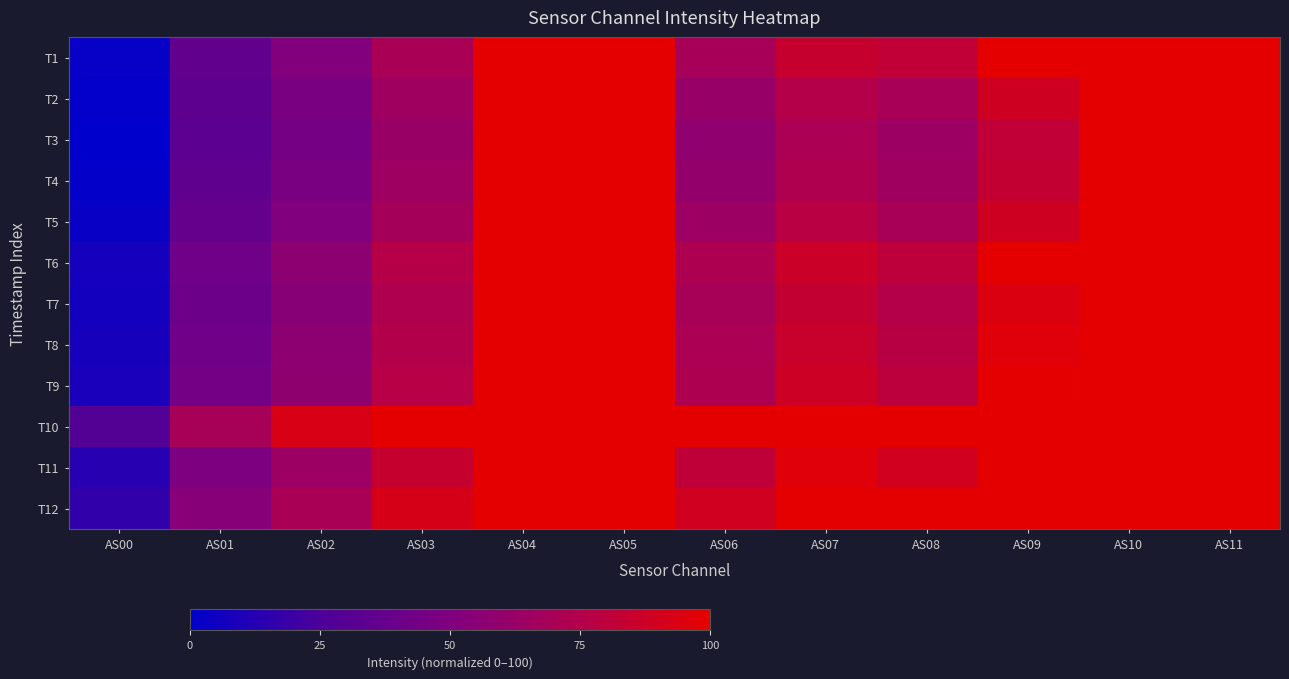

List the series in order of their peak value, lowest first.

T1, T2, T3, T4, T5, T6, T7, T8, T9, T10, T11, T12